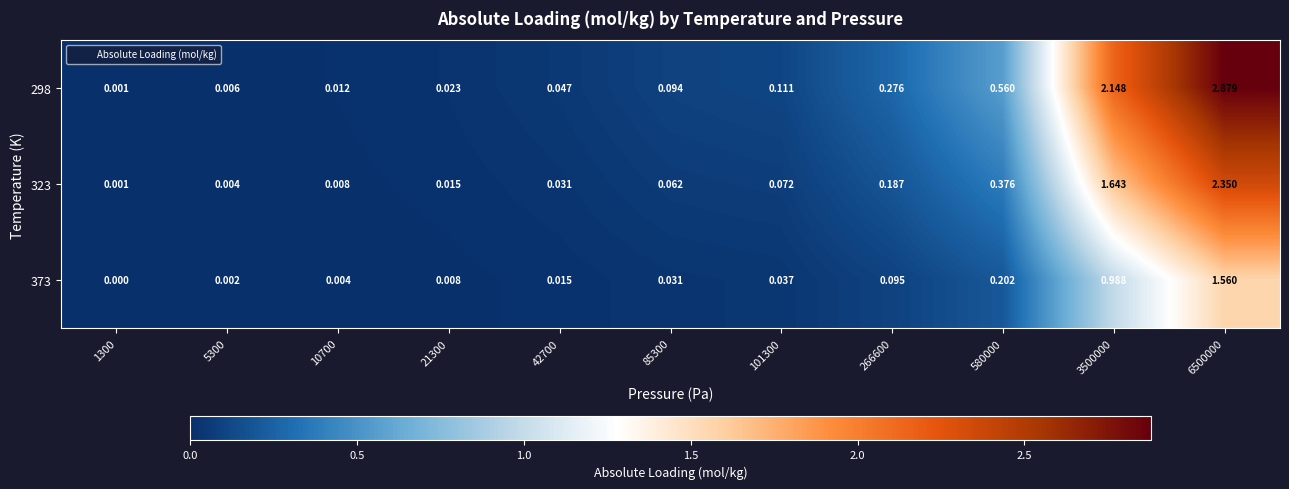

What is the difference between the highest and lowest values at 3500000?

1.2